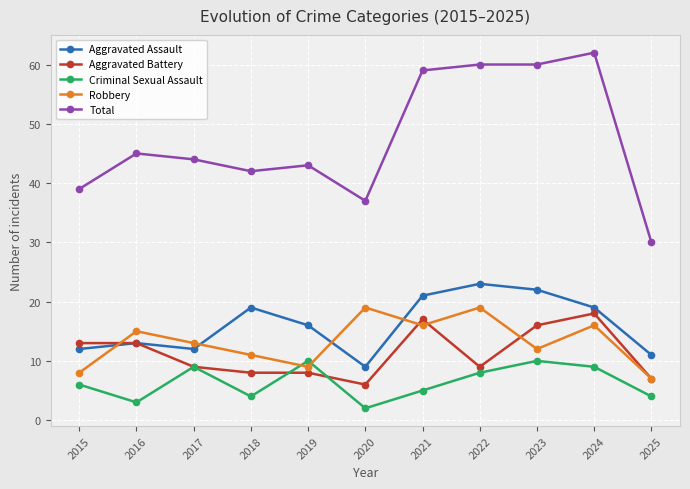

How many lines are shown in the chart?

5